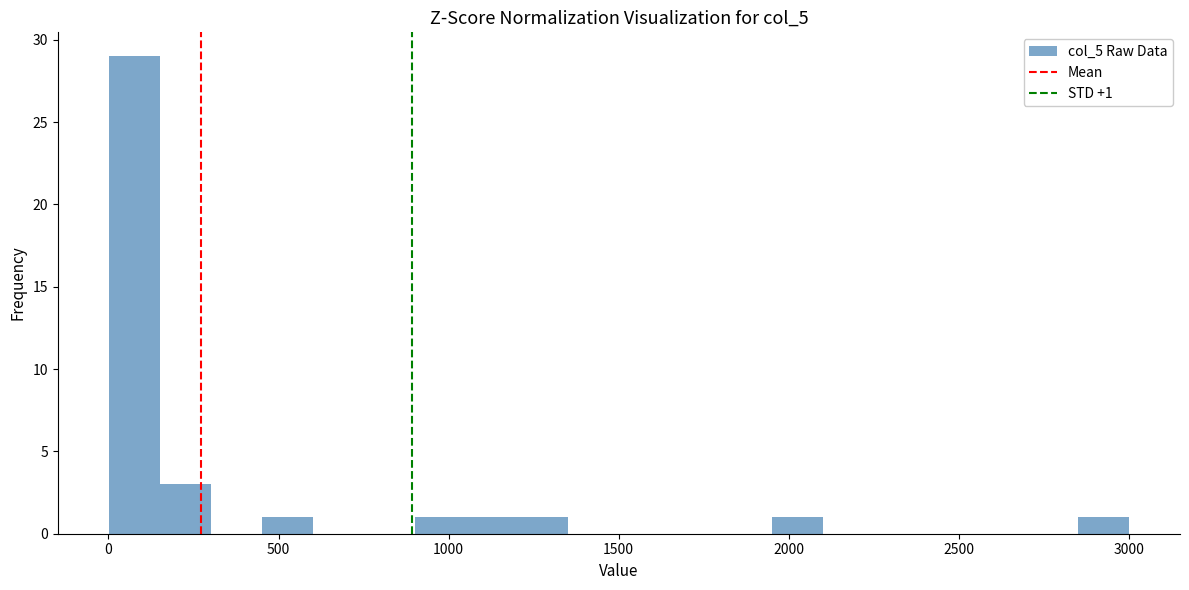

Read against the x-axis, roughly where is the centre of the tallest bar?

100